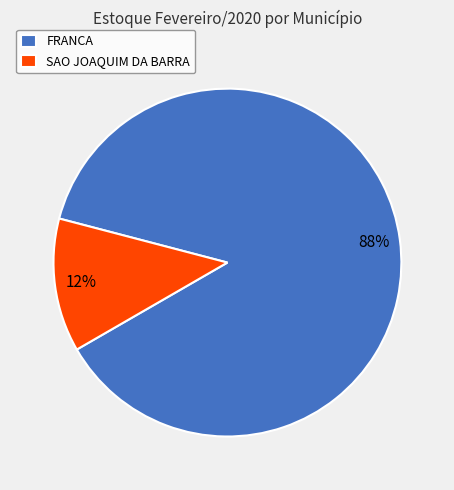

Is there any slice that represents more than half of the pie?

Yes